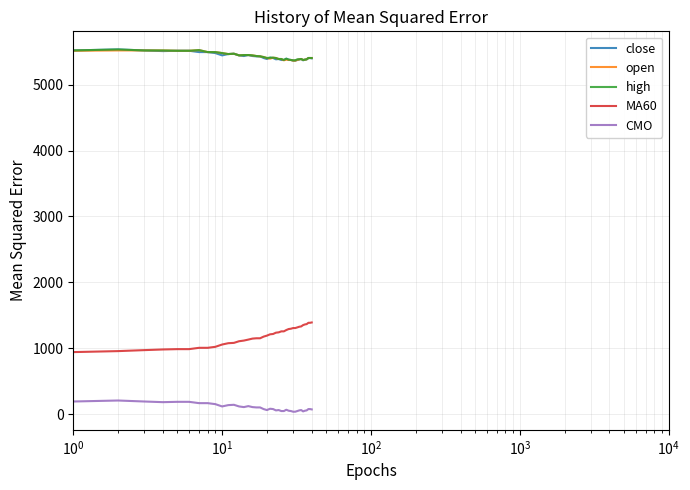

True or false: CMO has more than 0 points higher than both neighbors.

True